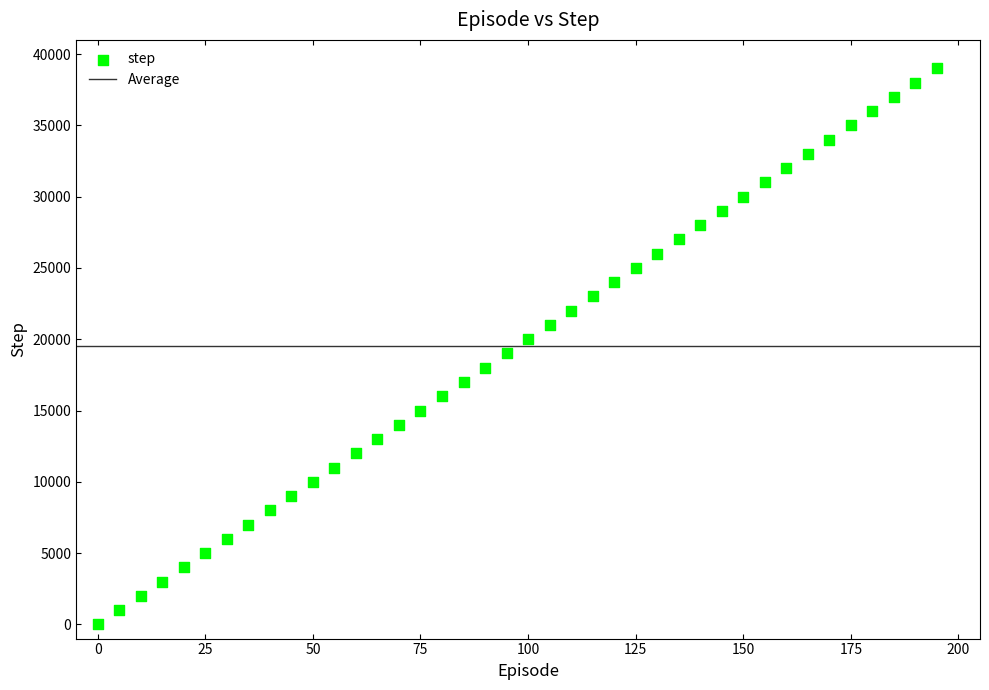

What is the range of X values (max minus min)?

195